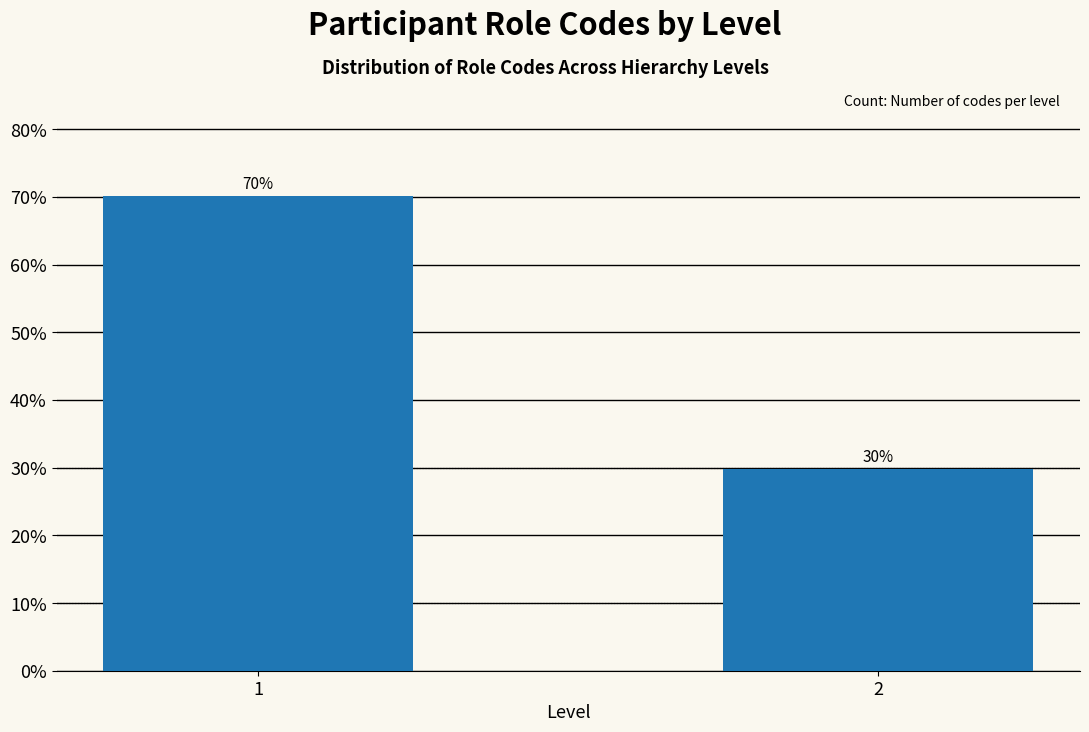

What is the maximum value shown in the chart?

70.2